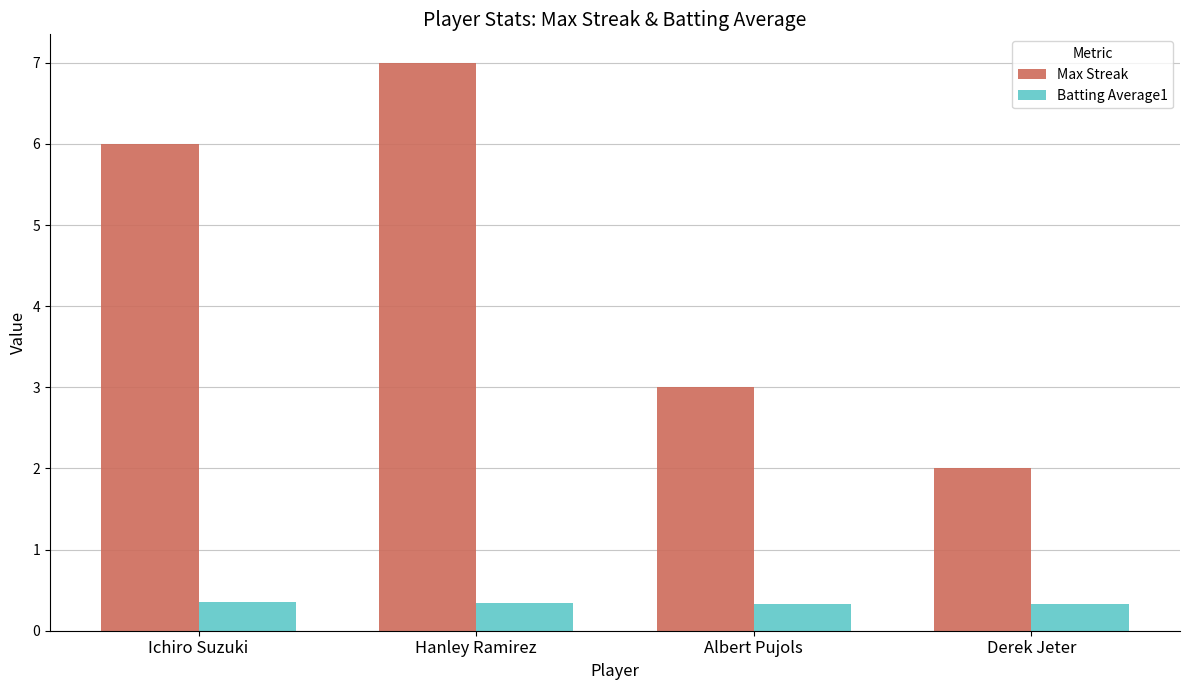

What are all the series names shown in the legend?

Max Streak, Batting Average1